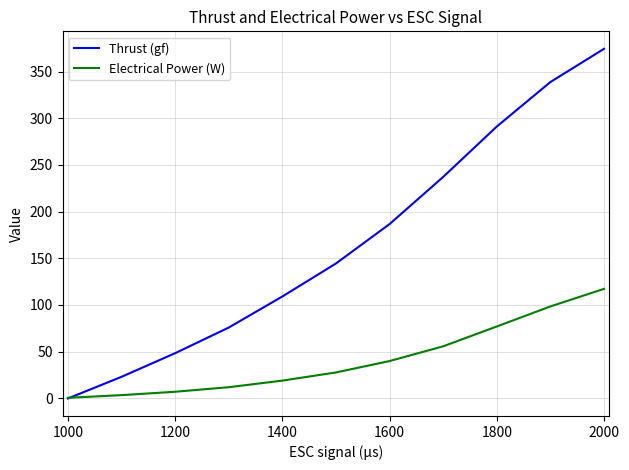

List the series in order of their overall mean, lowest first.

Electrical Power (W), Thrust (gf)